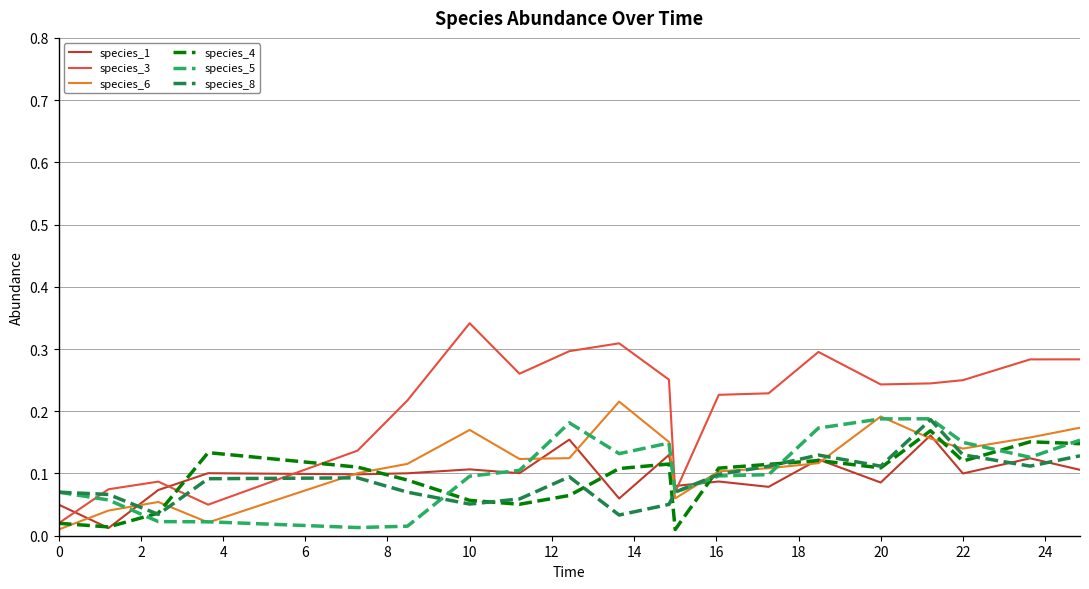

Which series has the largest range (max minus min)?

species_3